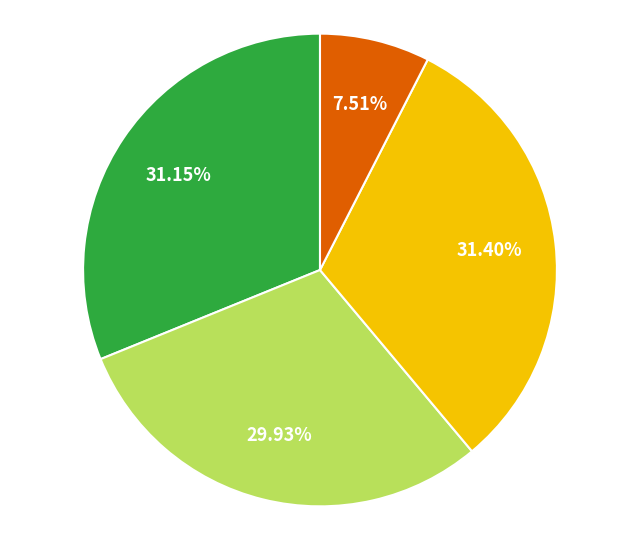

Is there any slice that represents more than half of the pie?

No